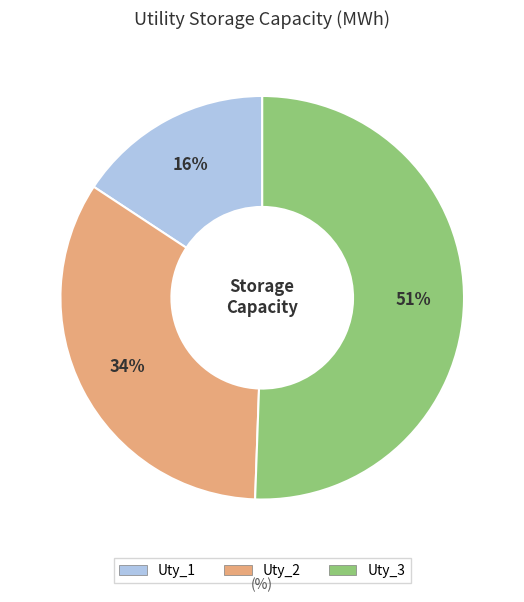

The Uty_2 slice represents 34% of the pie. True or false?

True